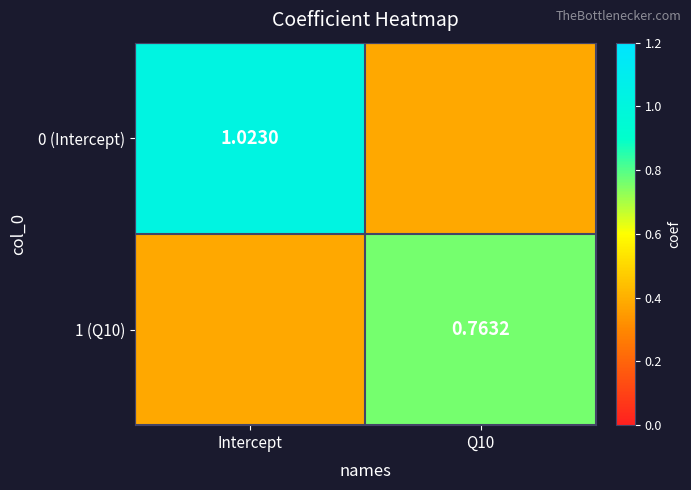

Rank the categories by 1 (Q10) value from highest to lowest.

Q10, Intercept